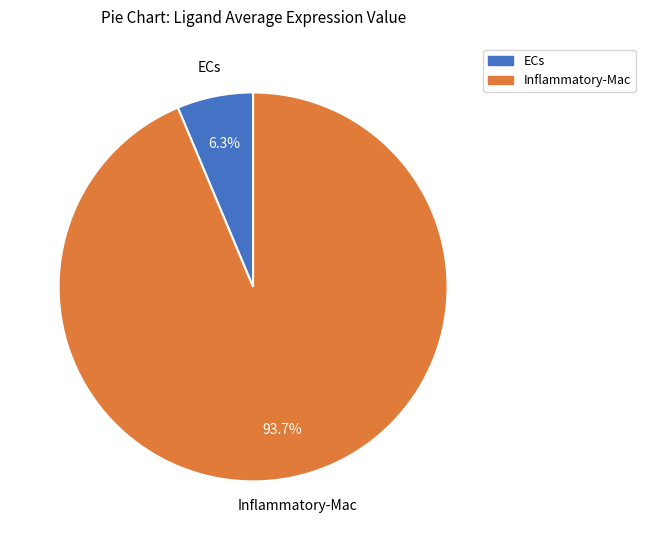

Is there a majority slice in this chart?

Yes